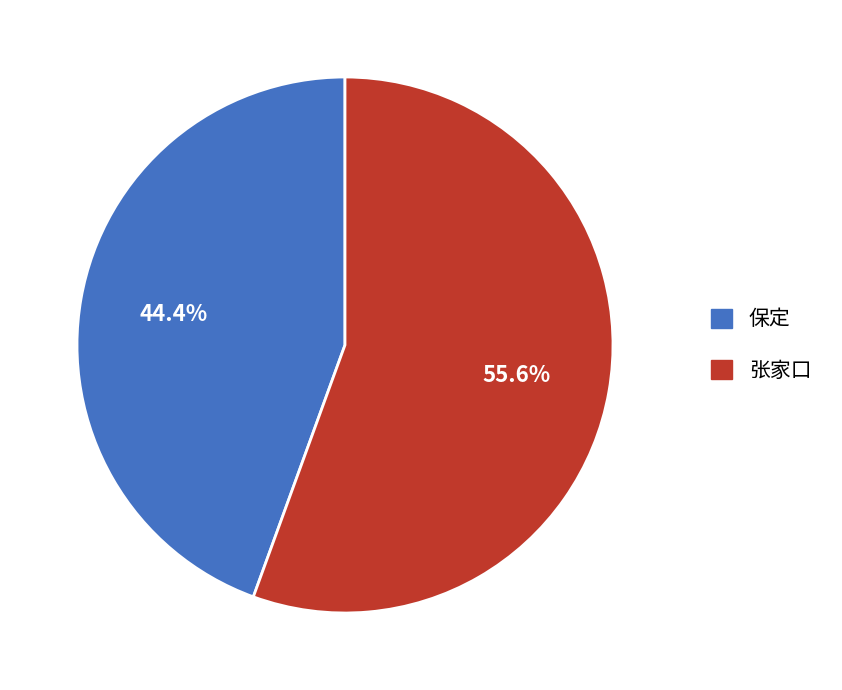

How many slices are in this pie chart?

2